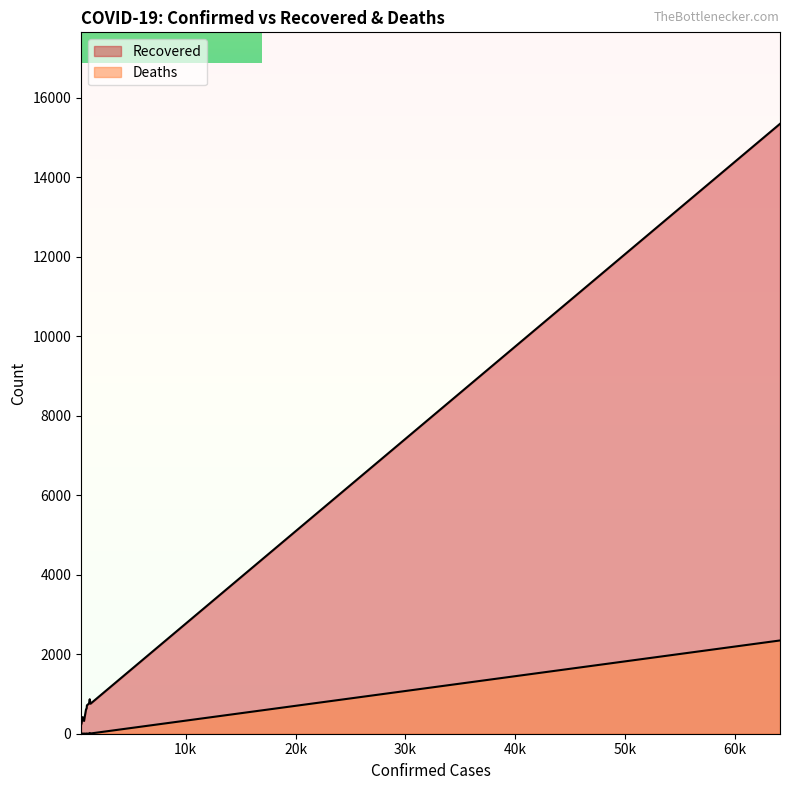

What is the greatest value displayed?

15343